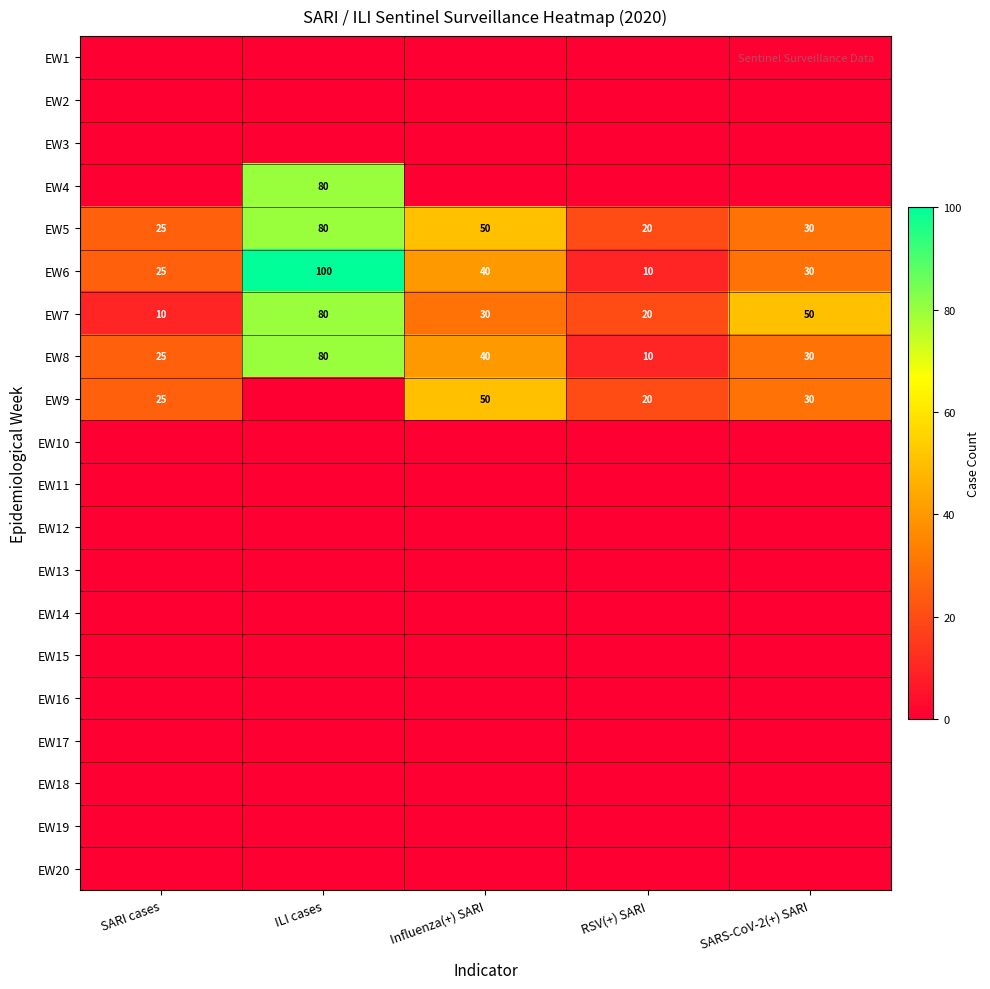

What is the minimum value for EW5?

20